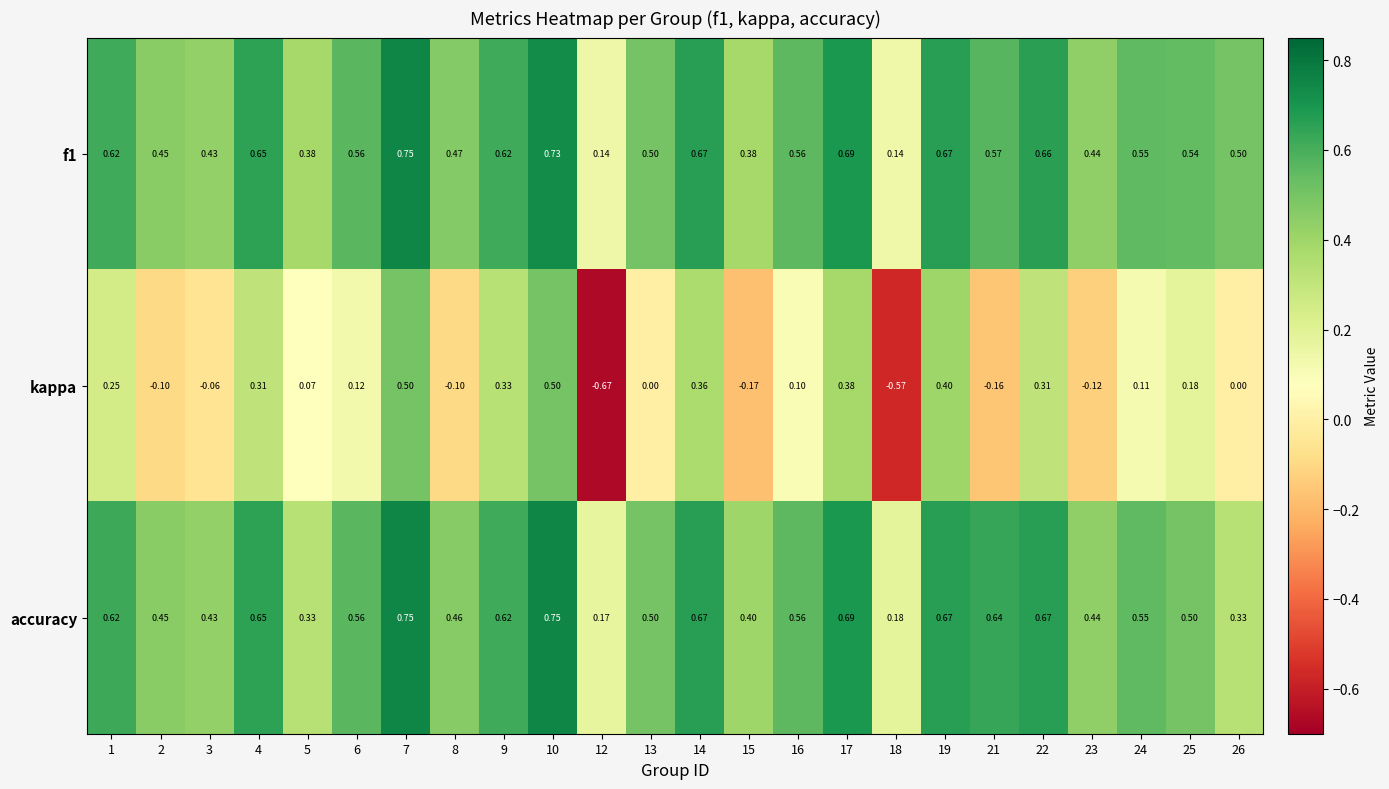

Which series has the largest range (max minus min)?

kappa